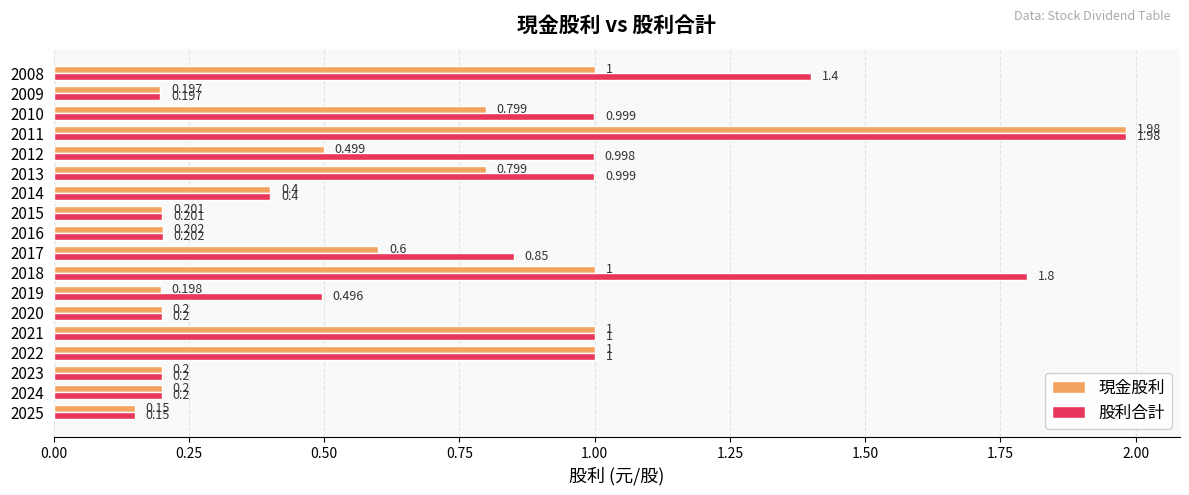

List the series in order of their overall mean, highest first.

股利合計, 現金股利